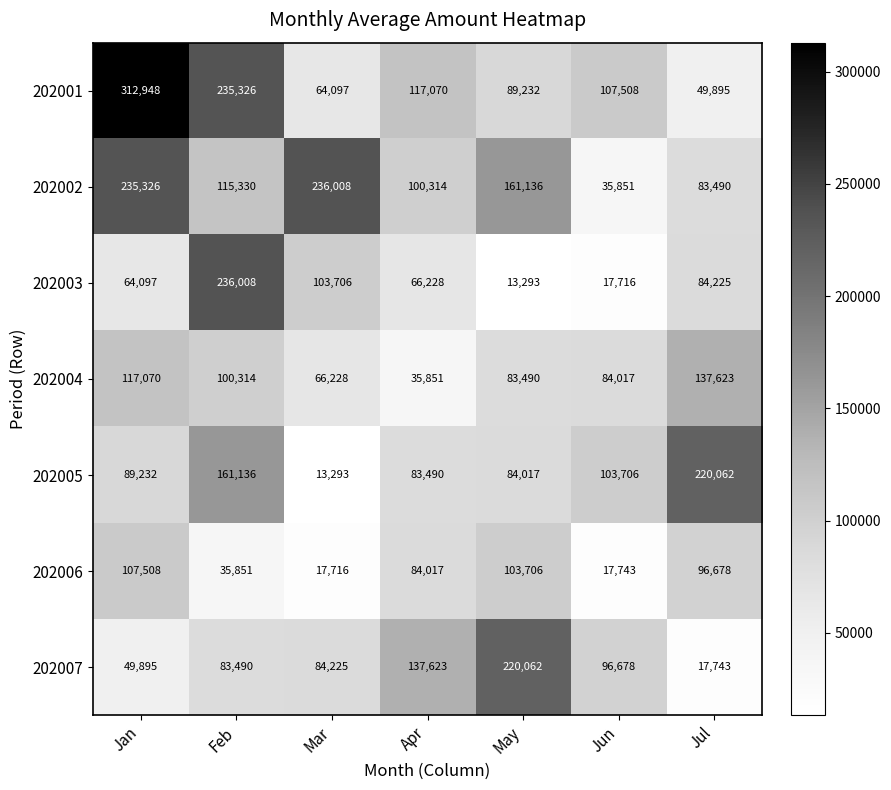

Which series has the widest spread of values?

202001